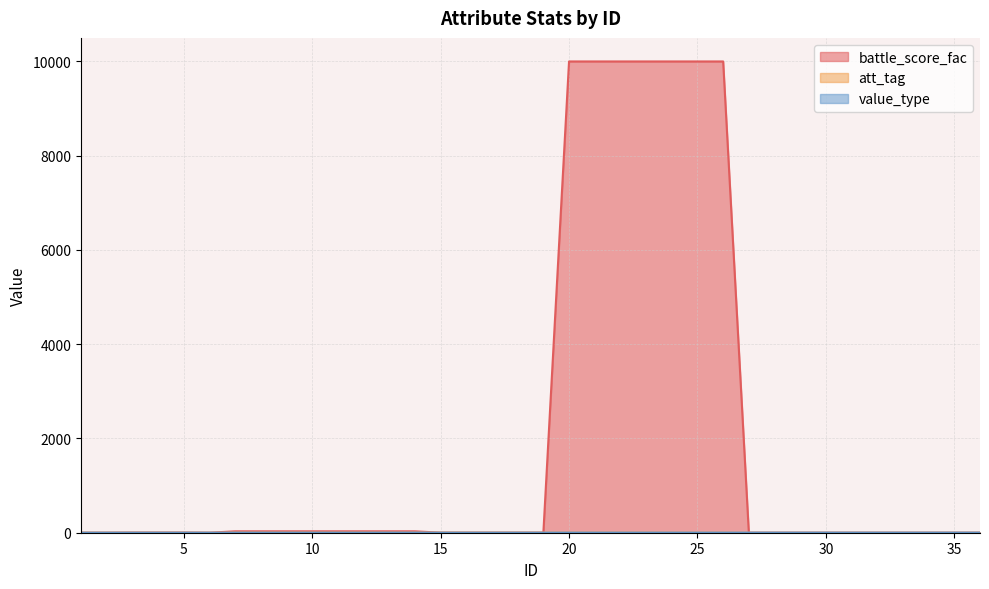

Between 7 and 21, which series saw the biggest shift?

battle_score_fac